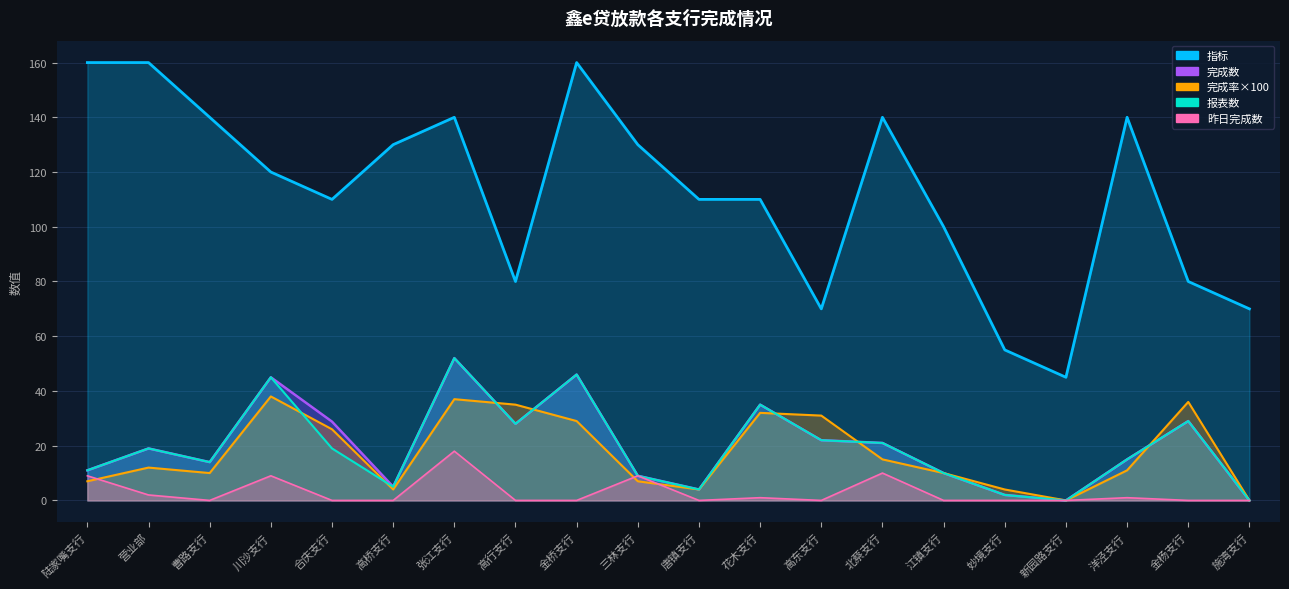

Rank the series by their maximum value, from highest to lowest.

指标, 完成数, 报表数, 完成率×100, 昨日完成数